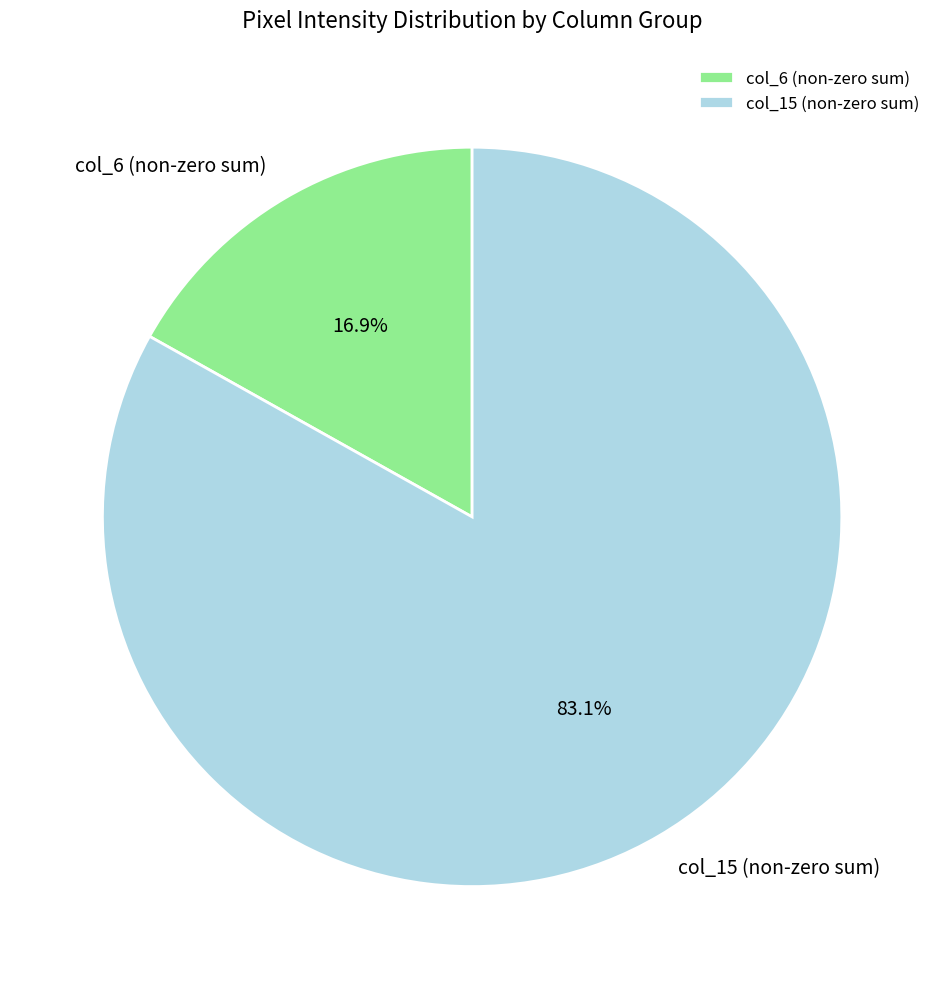

Rank the categories by value from lowest to highest.

col_6 (non-zero sum), col_15 (non-zero sum)